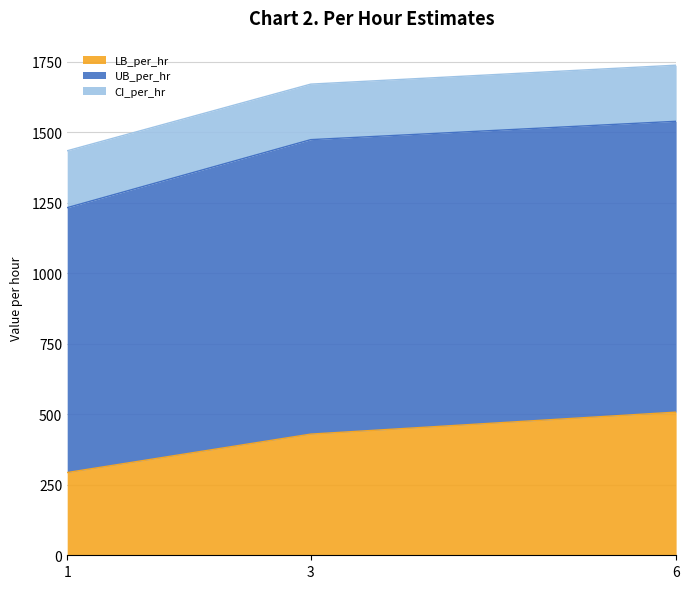

The UB_per_hr series shows 1031.3 at 6. True or false?

True